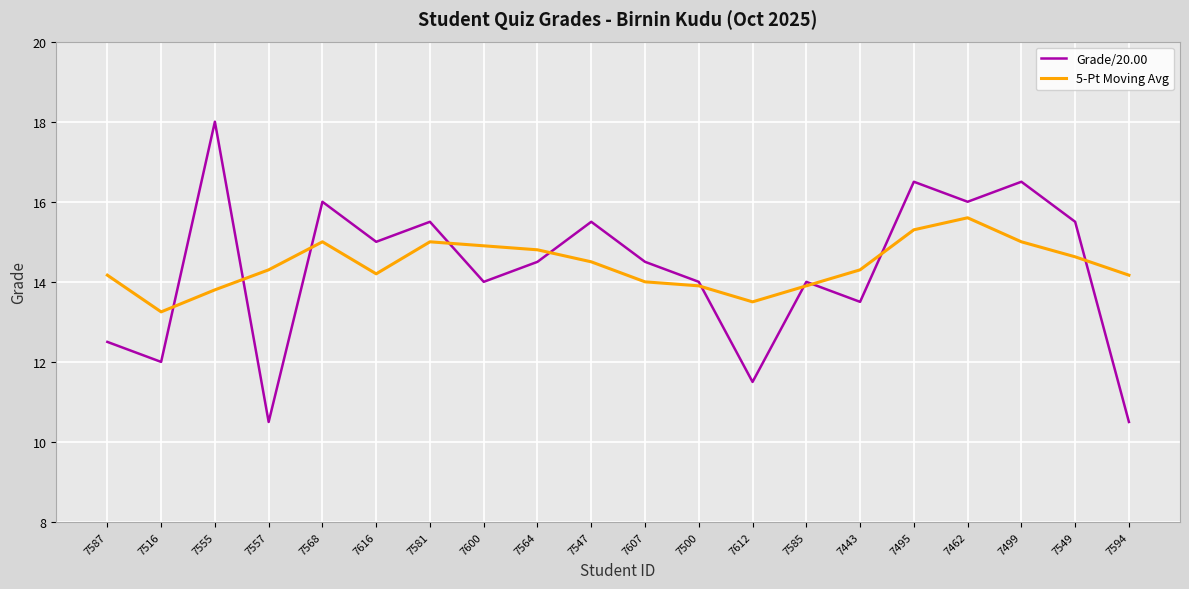

Between 7516 and 7568, which series saw the biggest shift?

Grade/20.00